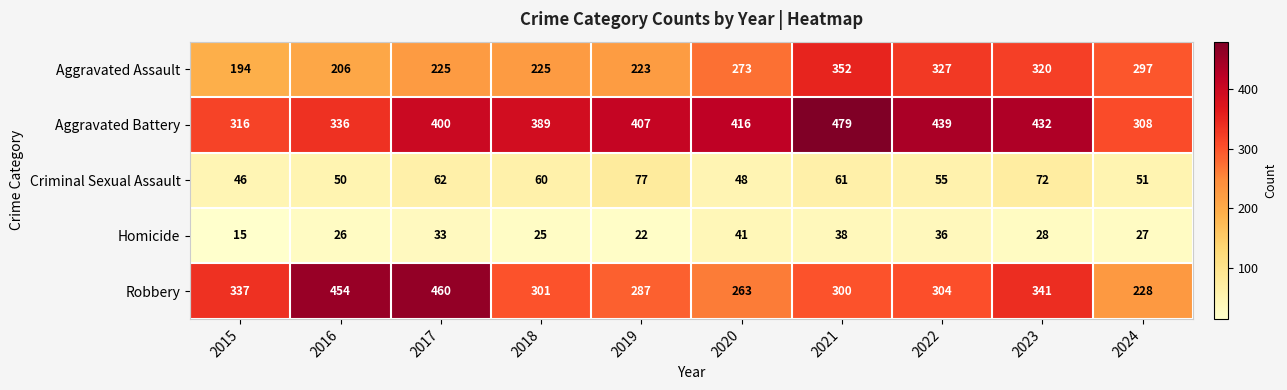

Is it true that Criminal Sexual Assault equals 55 at 2022?

True